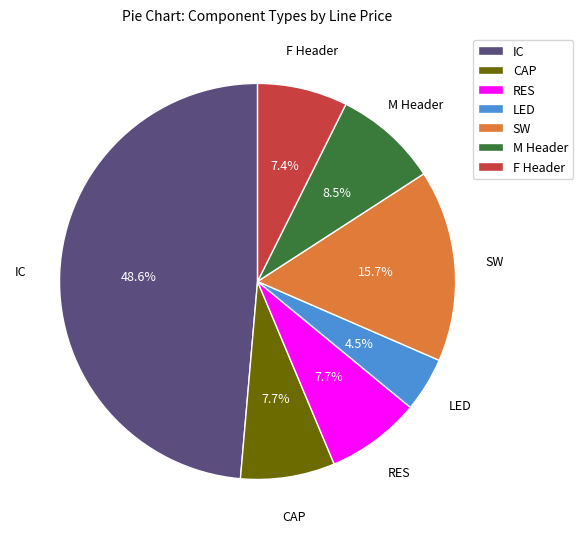

To the nearest percent, what is the combined percentage of IC and RES?

56%